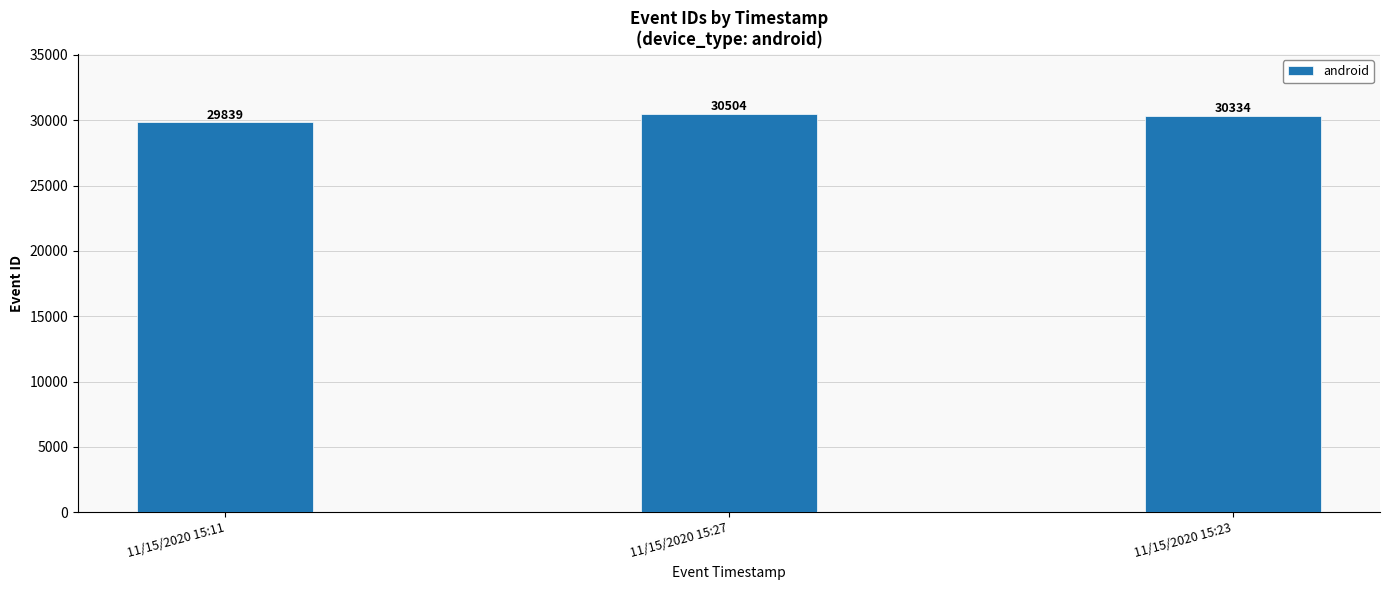

Count the number of data series in this chart.

1